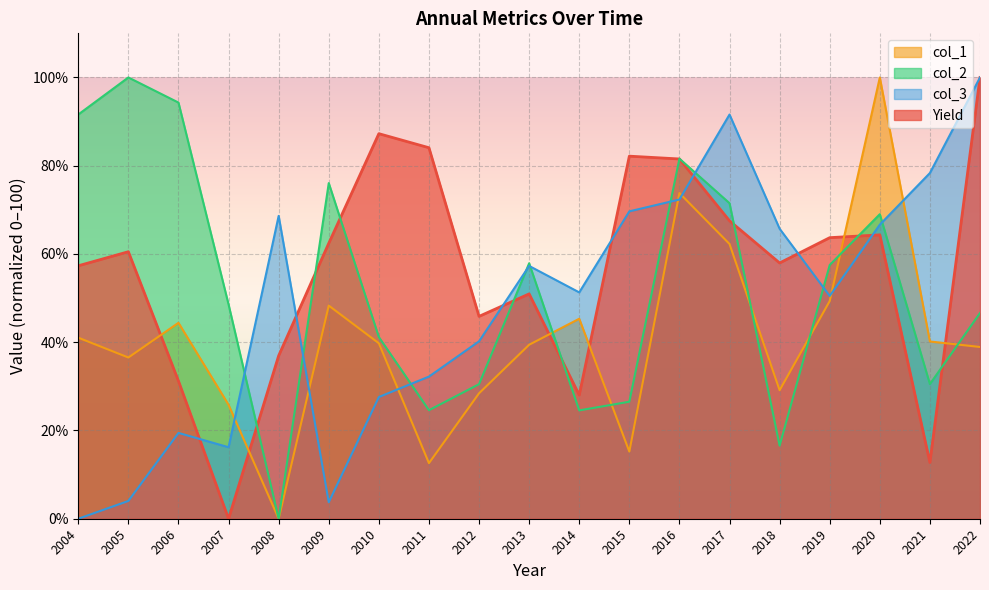

The value of col_1 at 2015 is 15.2. True or false?

True